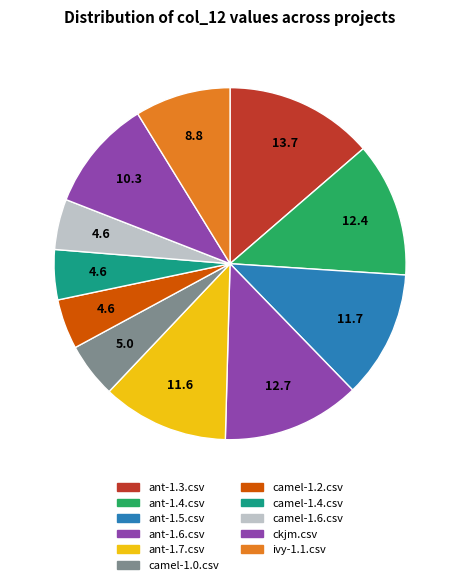

How much of the chart is everything except camel-1.0.csv?

95.0%